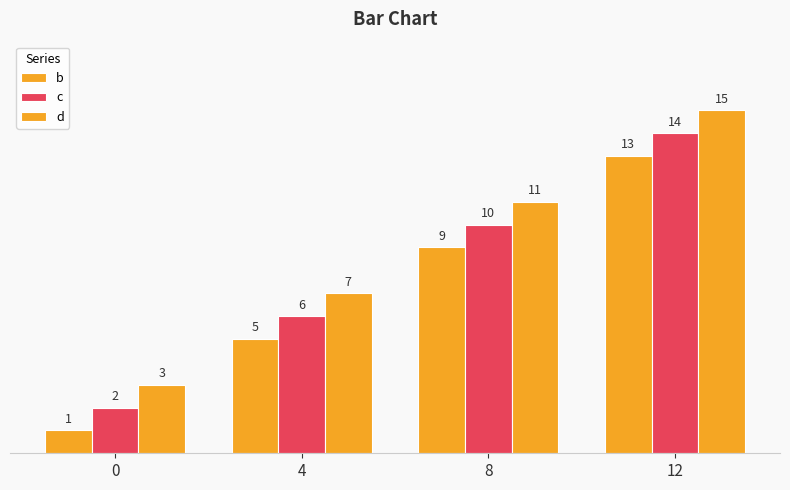

How many bars are there in each group?

3